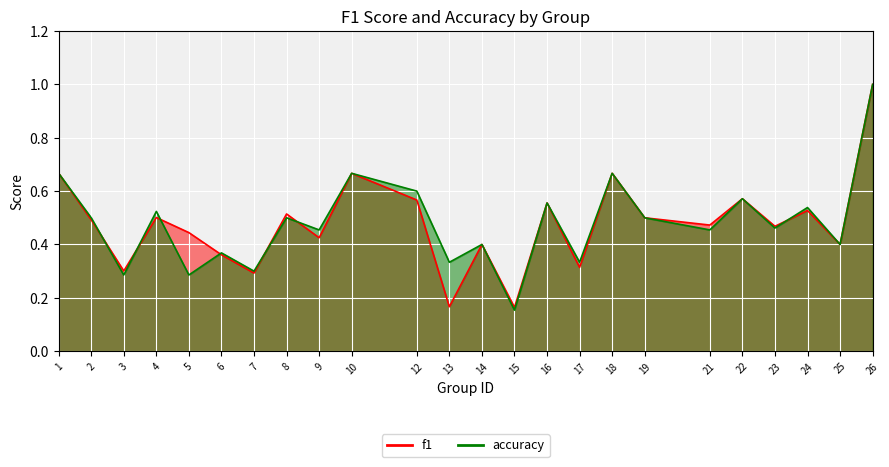

List the labels in order of accuracy value, largest first.

26, 1, 10, 18, 12, 22, 16, 24, 4, 2, 8, 19, 23, 9, 21, 14, 25, 6, 13, 17, 7, 3, 5, 15